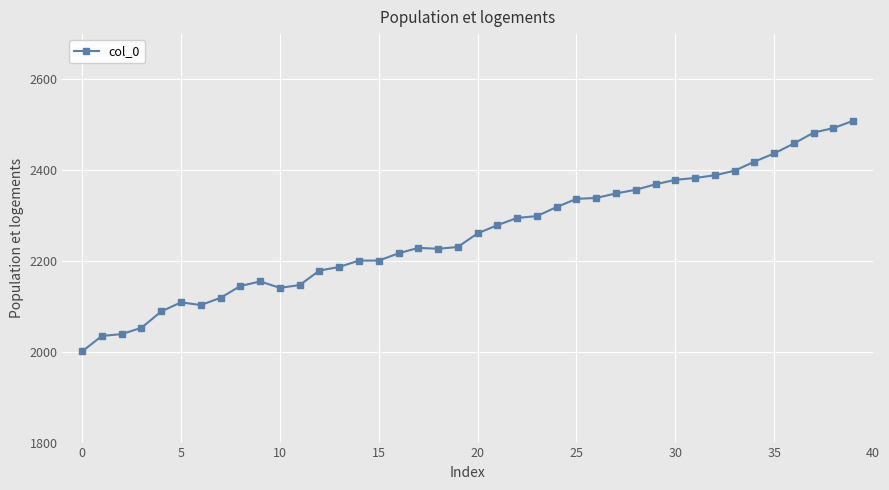

What is the value of the 26th point from the left?

2337